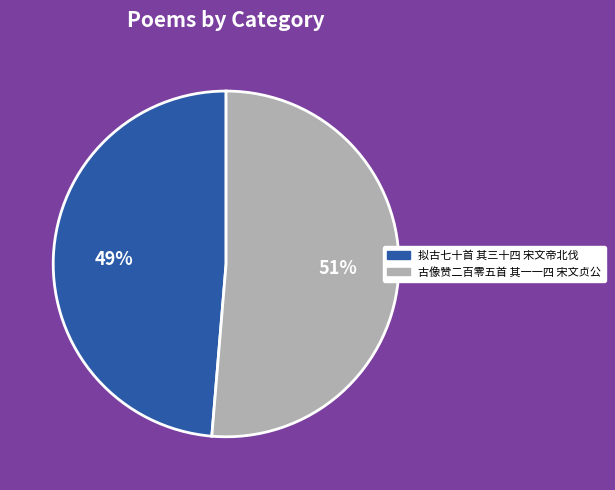

To the nearest percent, what portion does 拟古七十首 其三十四 宋文帝北伐 represent?

49%